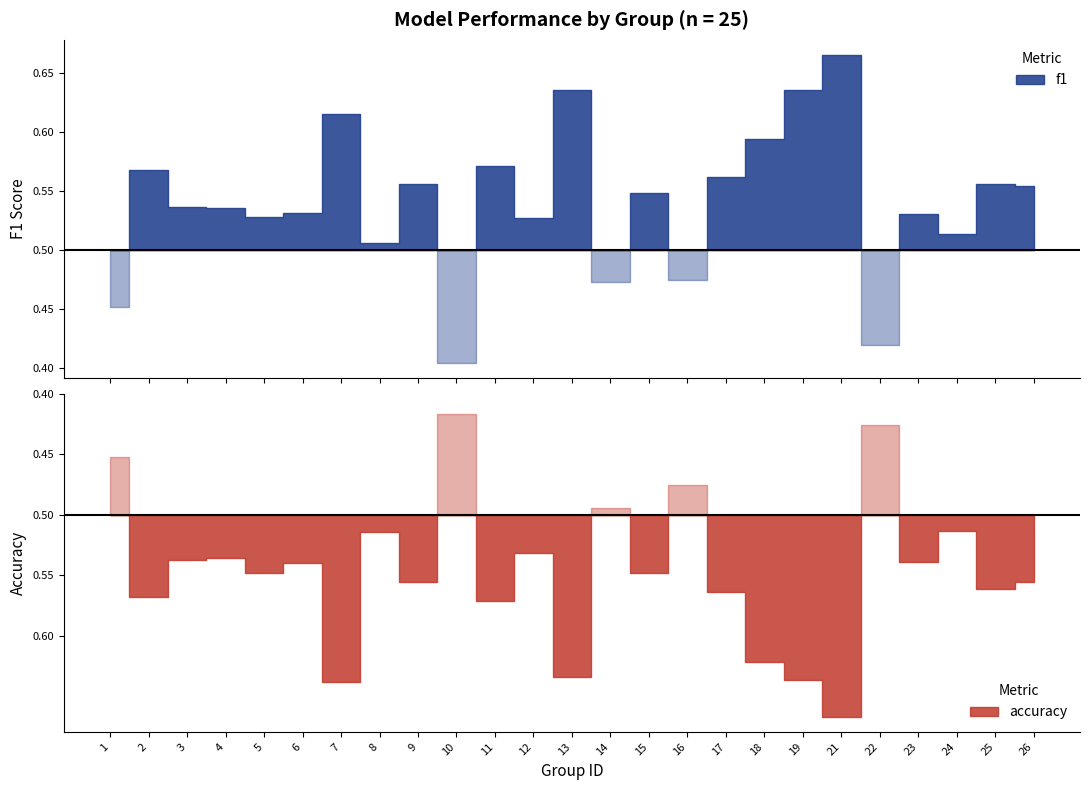

What is the average value of the f1 series?

0.5